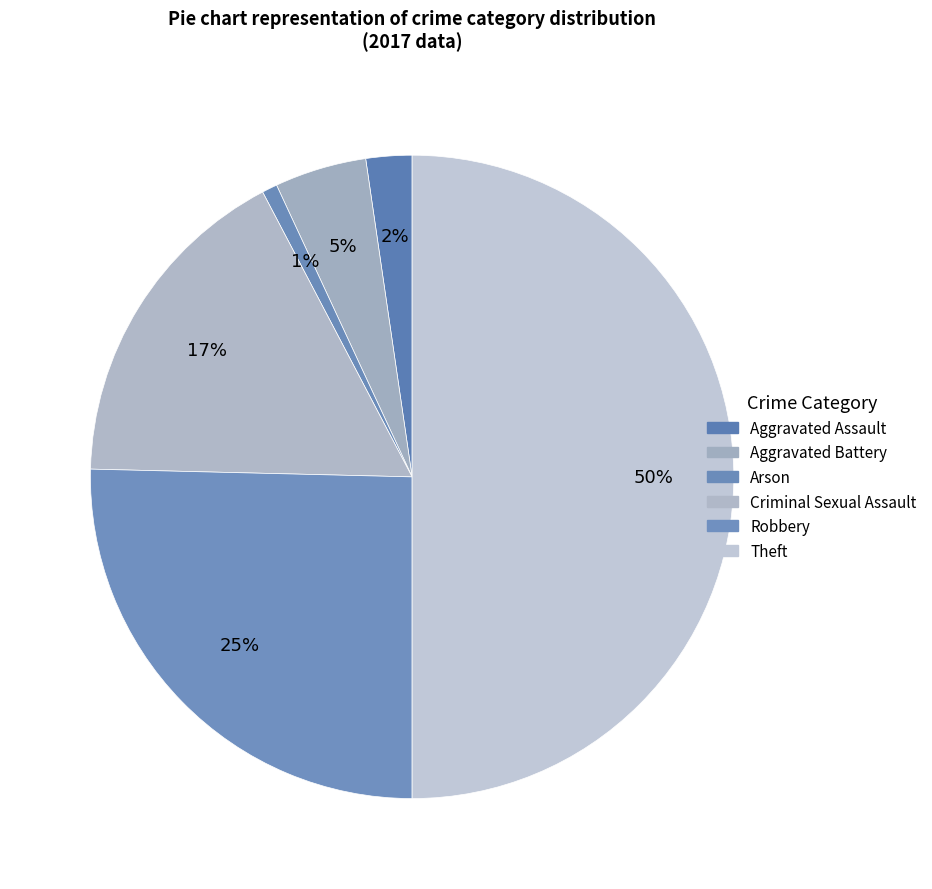

How many segments does this pie chart have?

6